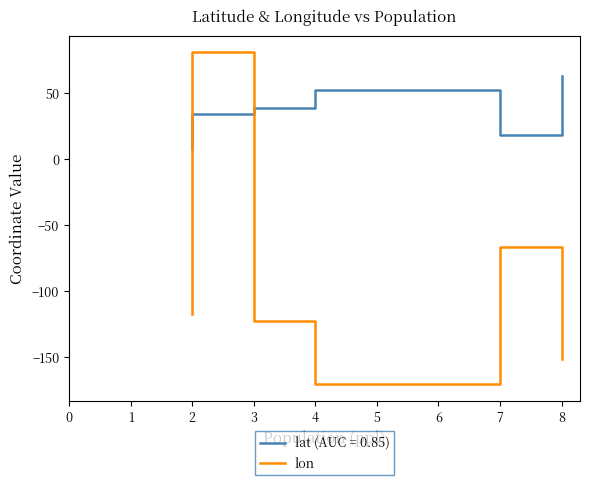

Is this an area chart (filled region under the line)?

No